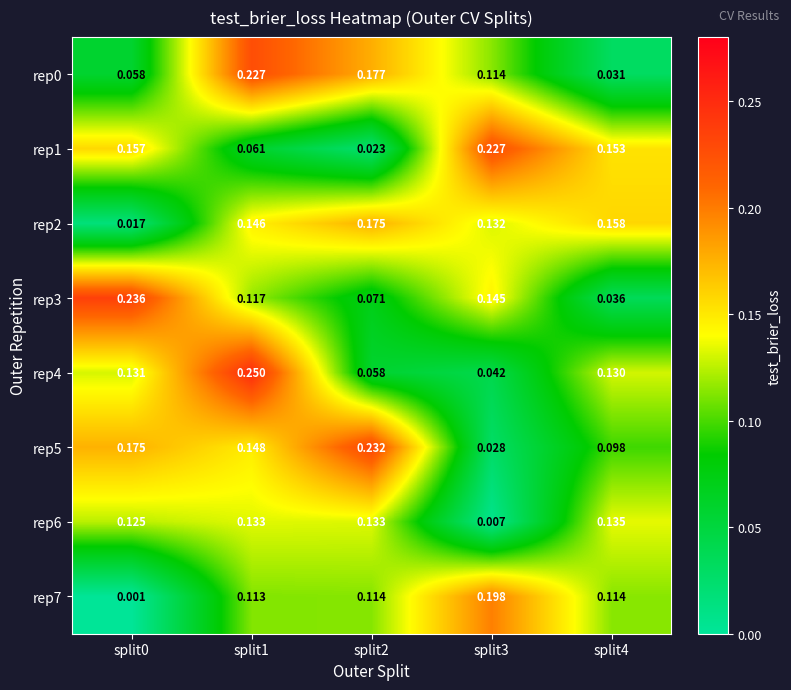

At how many categories does at least one series exceed 0?

5